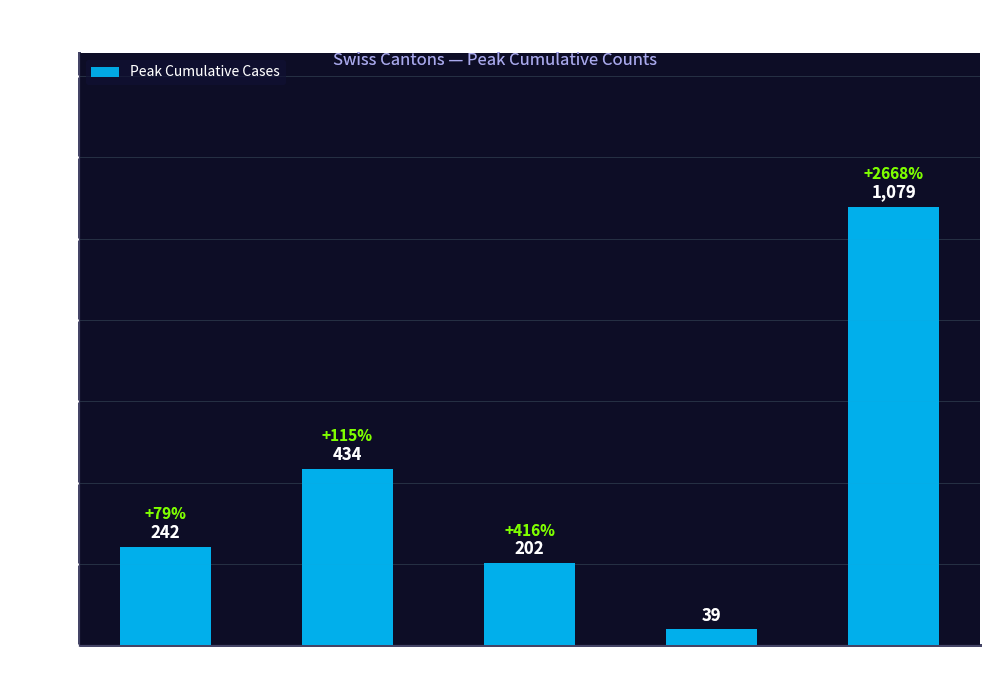

Which label corresponds to the largest value in the chart?

CH